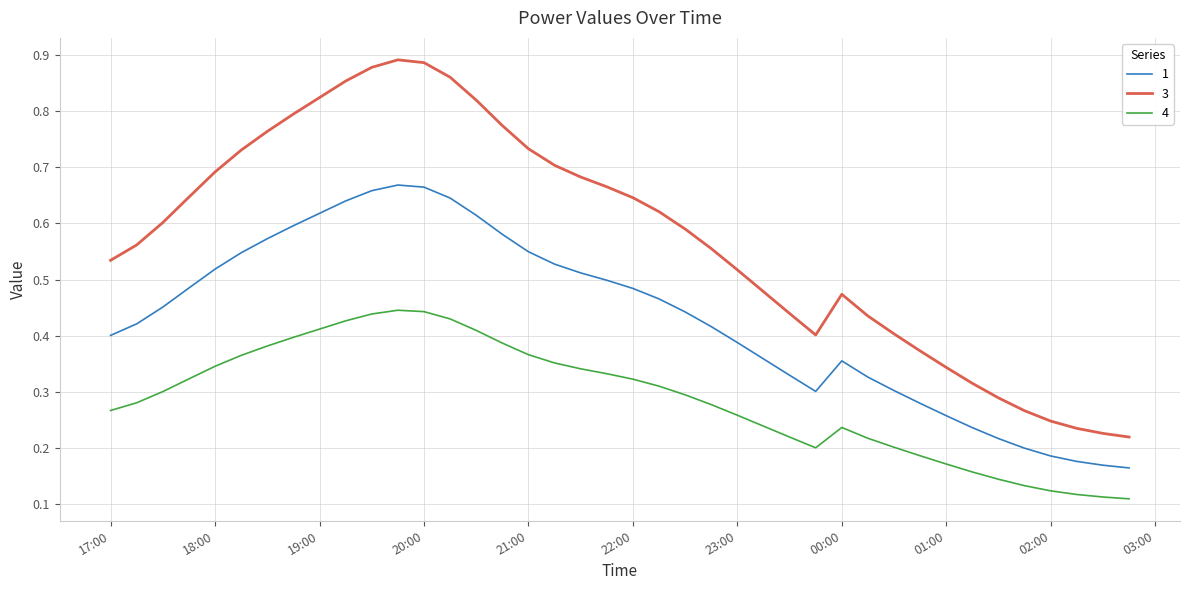

List the series in order of their peak value, highest first.

3, 1, 4